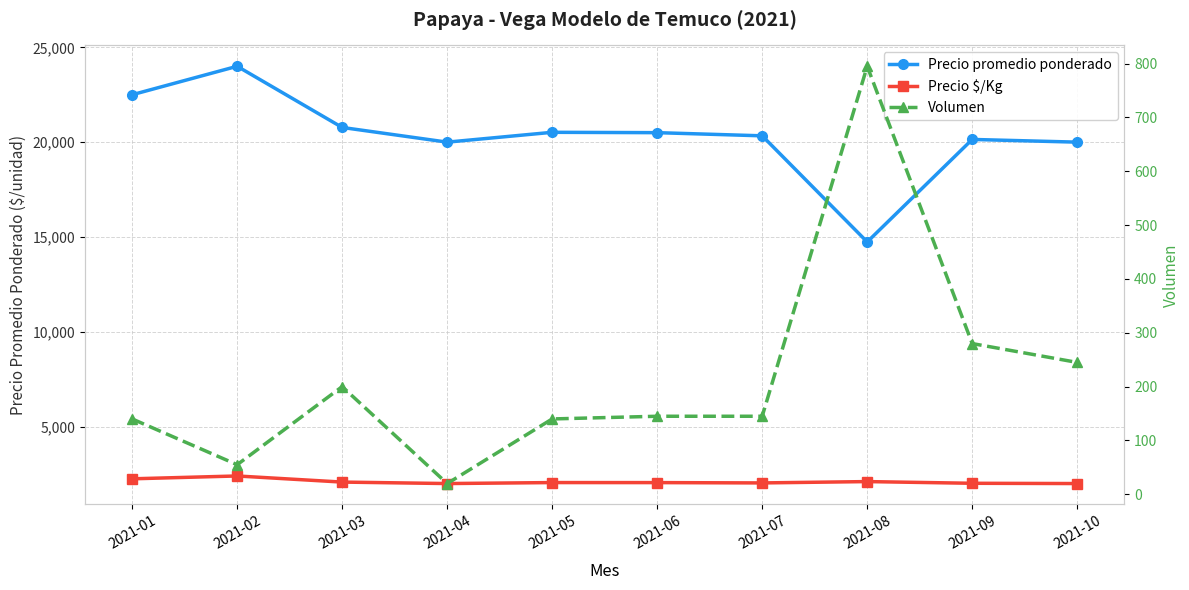

Which series has the widest spread of values?

Precio promedio ponderado